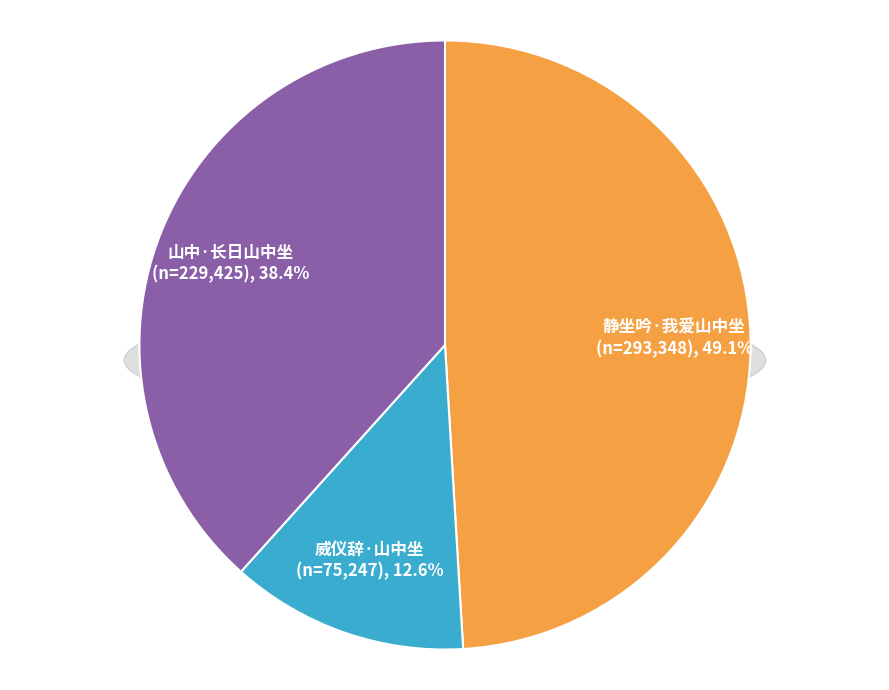

What is the change in value from 静坐吟·我爱山中坐 to 威仪辞·山中坐?

-218101